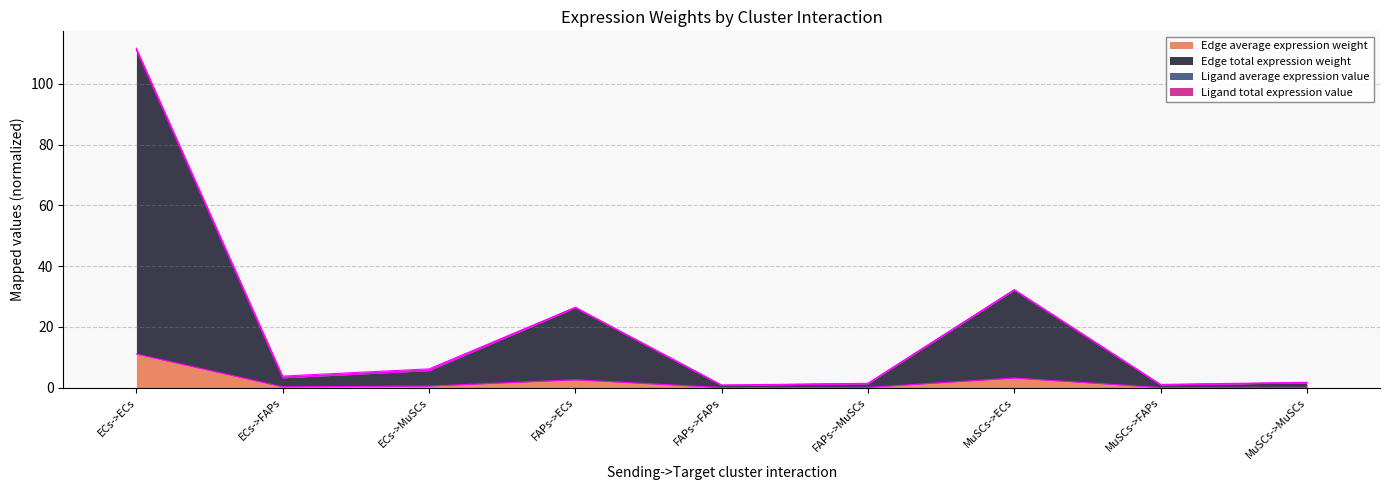

What is the difference between the second highest and minimum values in the Edge average expression weight series?

3.1